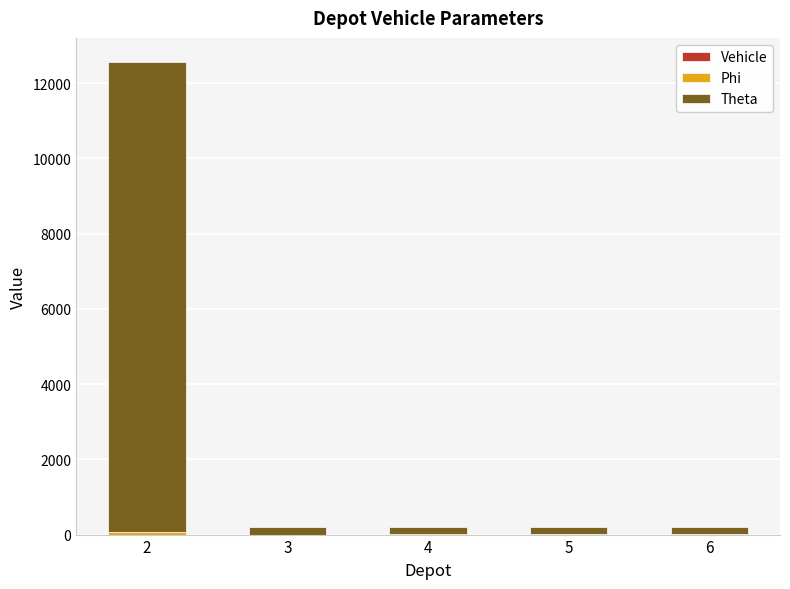

Is it true that Theta equals 321 at 4?

False